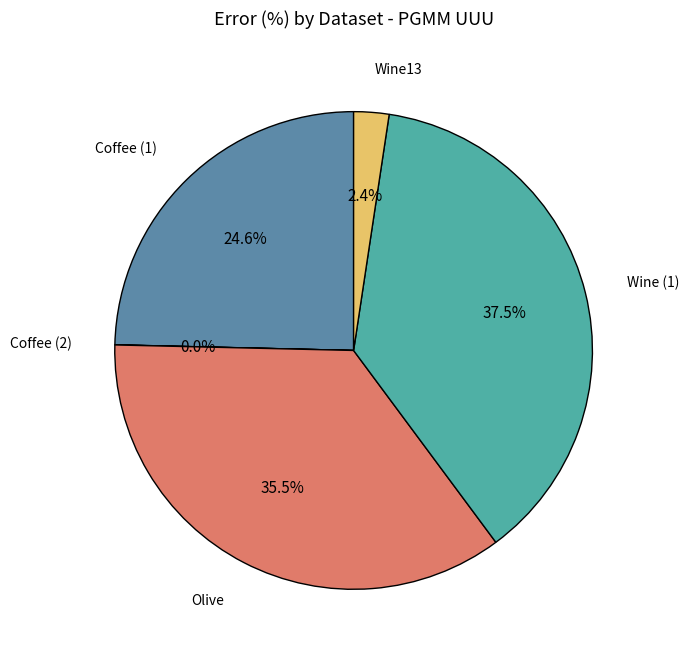

Does Olive represent more than half of the total?

No